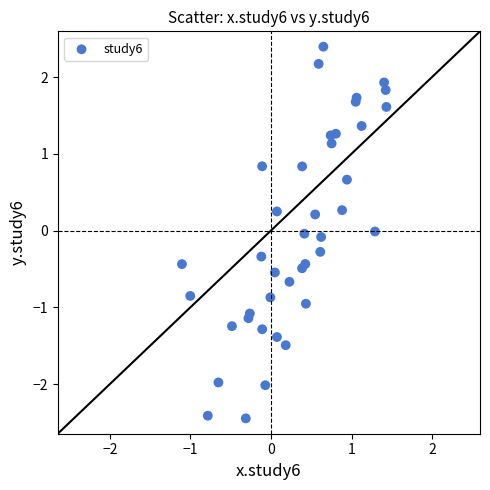

What is the range of Y values (max minus min)?

4.8